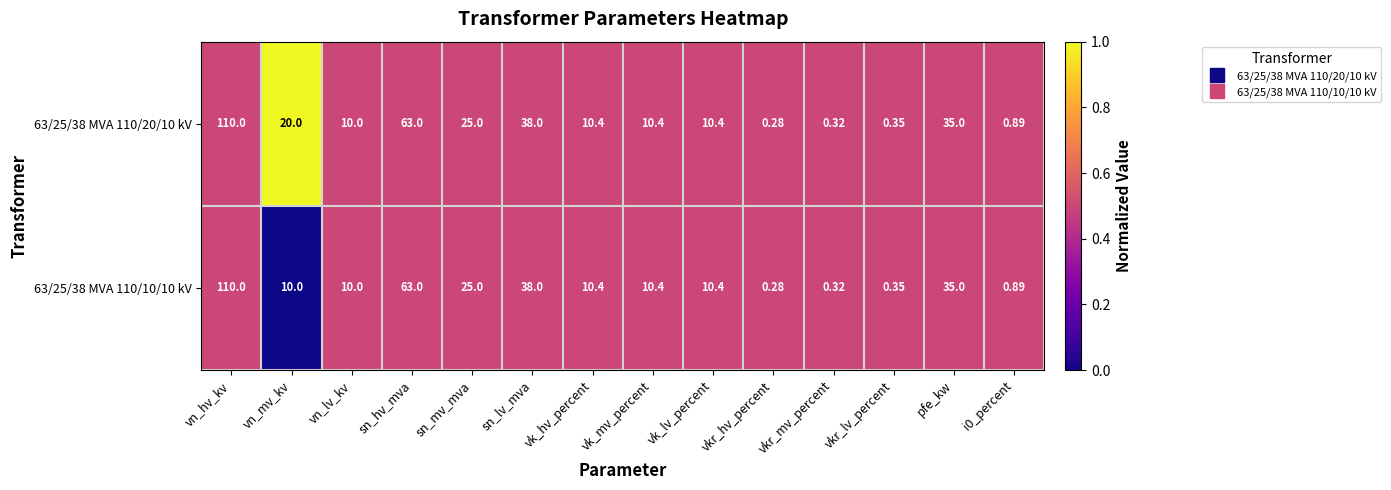

At how many categories does at least one series exceed 0?

14